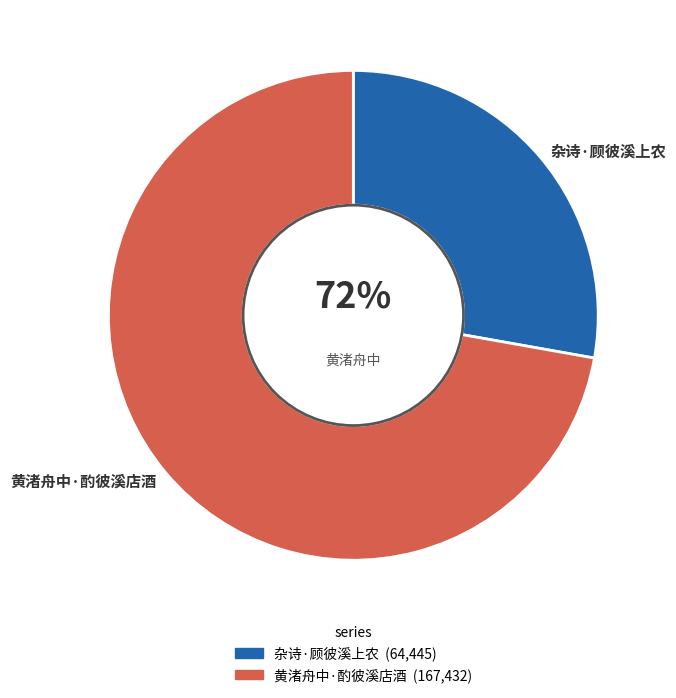

What is the largest slice in the pie chart?

黄渚舟中·酌彼溪店酒